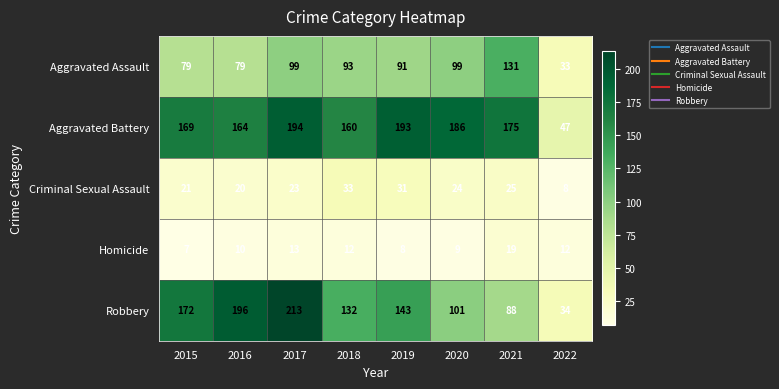

Is the value of Criminal Sexual Assault at 2018 greater than the value of Robbery at 2015?

No